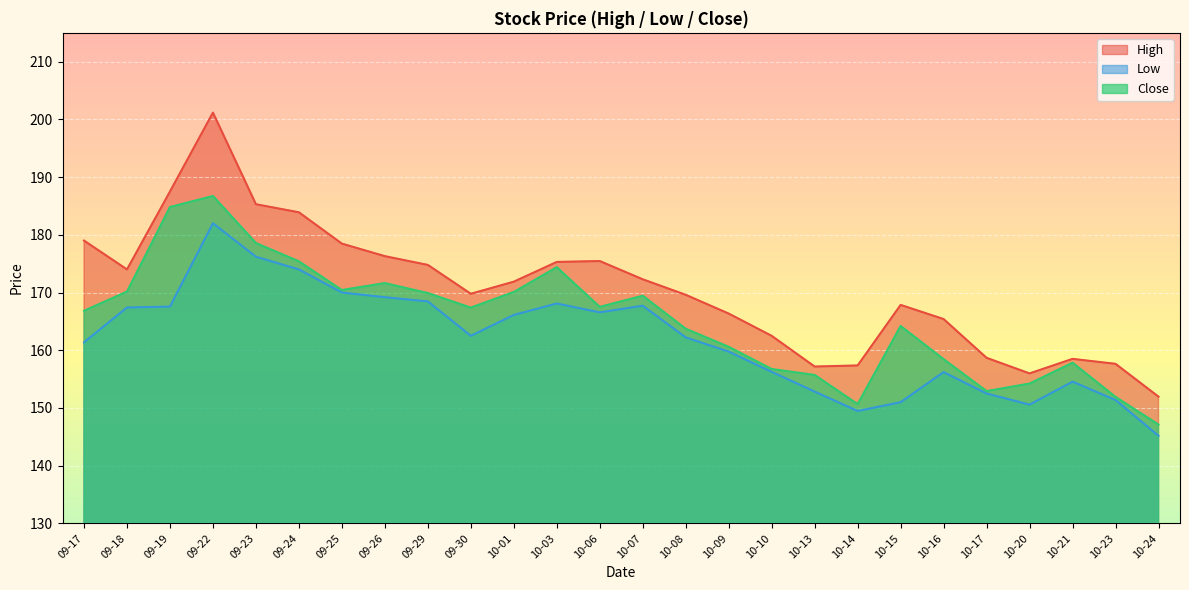

What is the minimum value for Low?

145.2